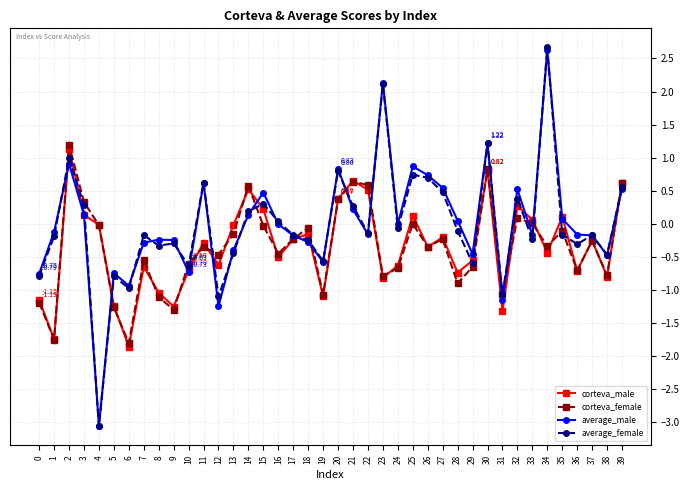

What is the sum of all average_female values?

-0.7